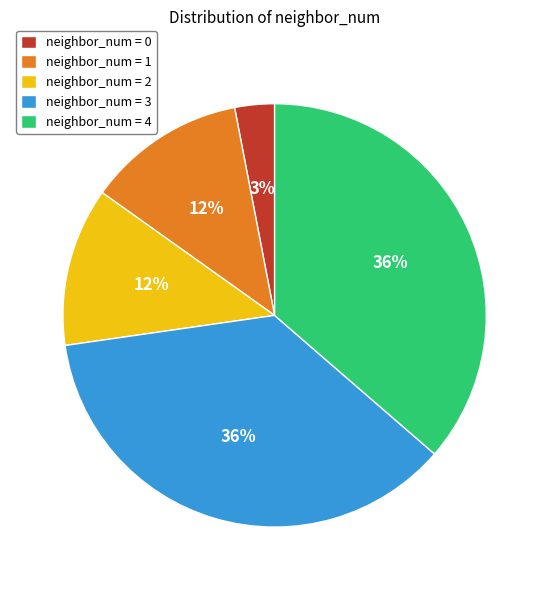

Approximately how many times larger is the value at neighbor_num = 1 compared to neighbor_num = 4?

0.3